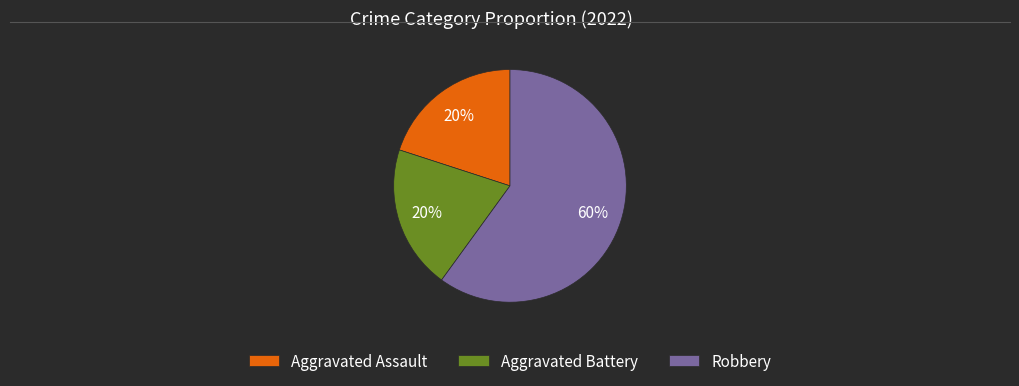

Is it true that Aggravated Battery is 29% of the pie?

False